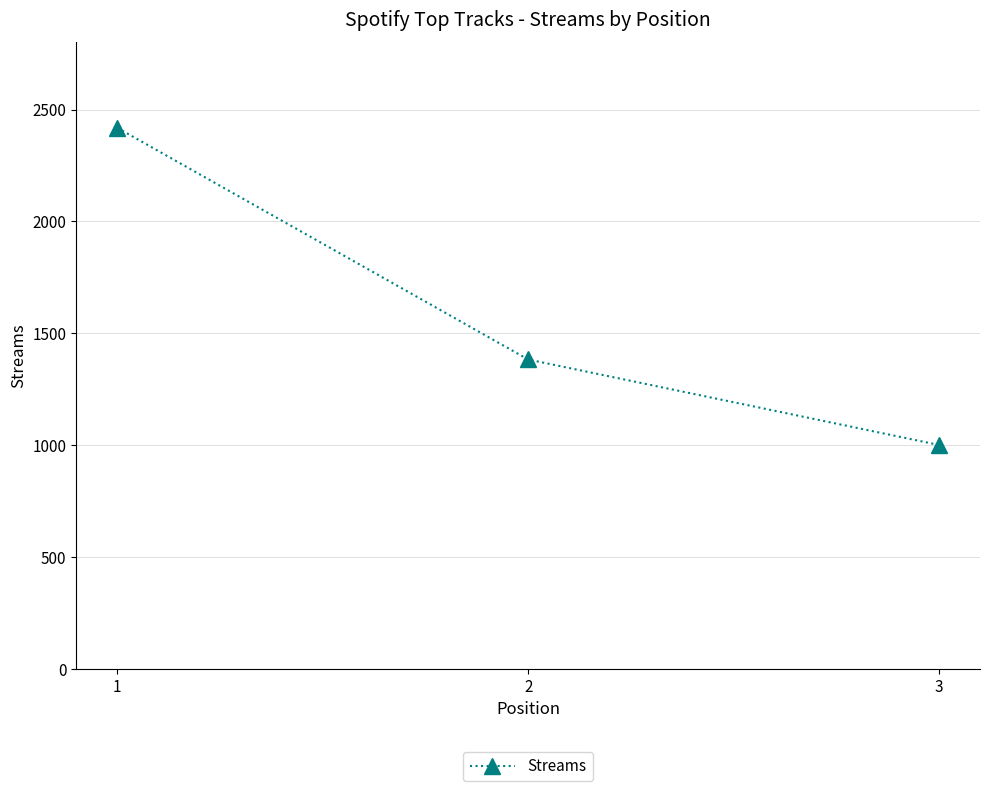

What is the average value?

1601